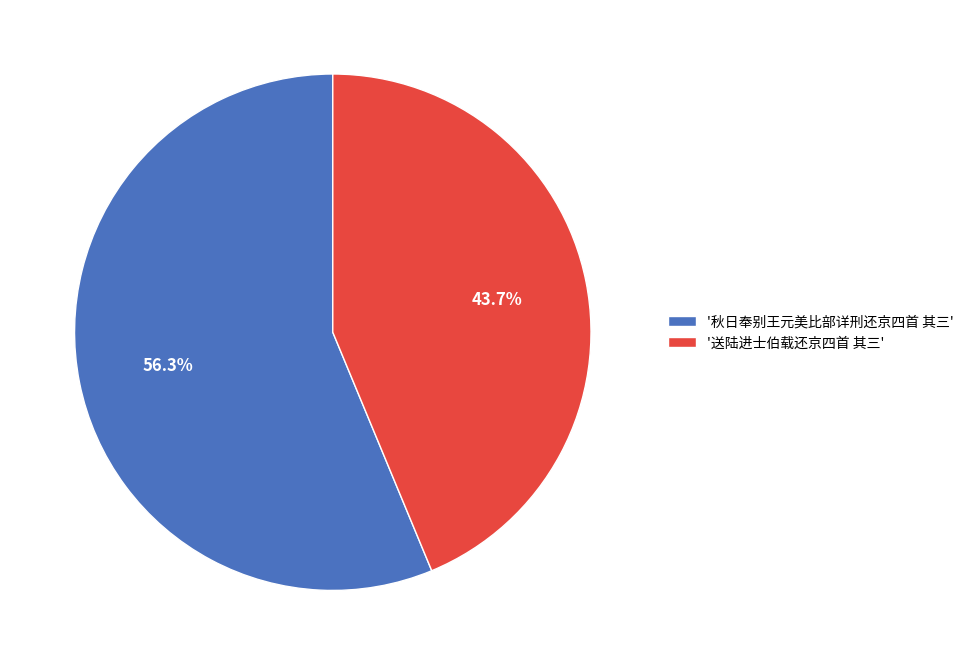

Which category has the smallest portion of the pie?

'送陆进士伯载还京四首 其三'